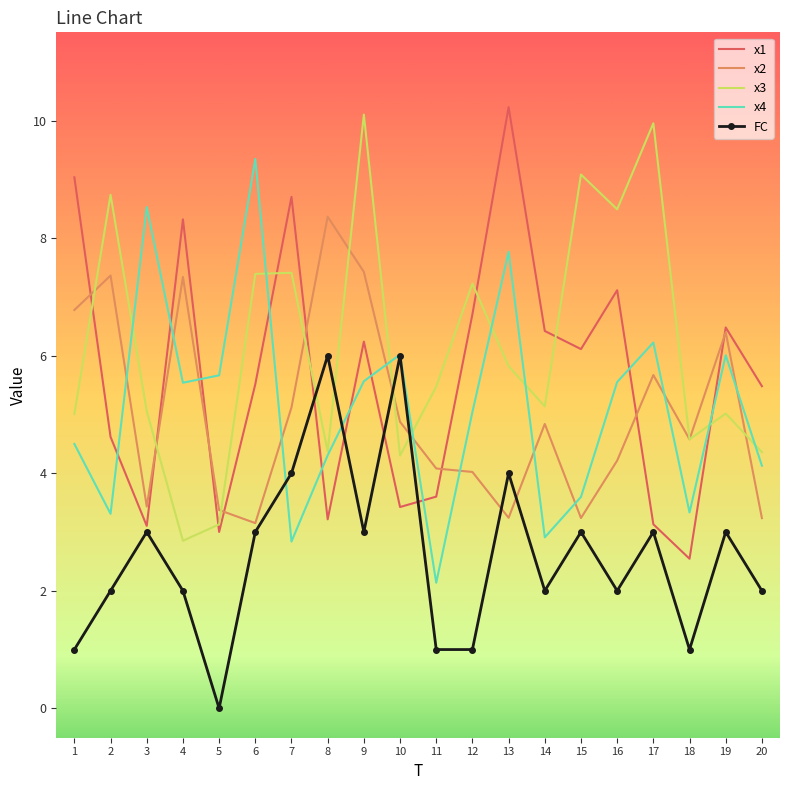

What is the lowest value of the x3 series?

2.9